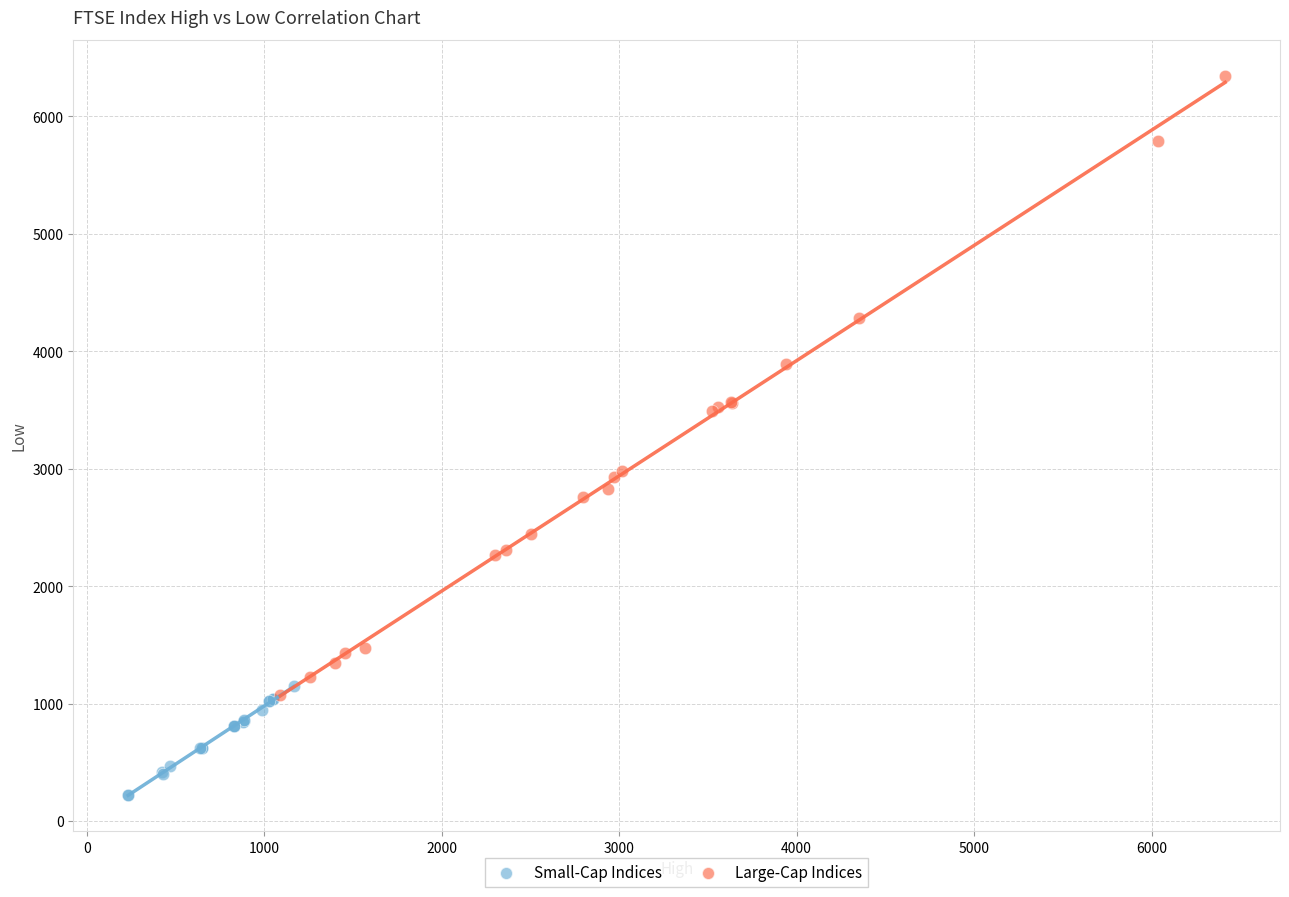

Which series has the widest spread of Y values?

Large-Cap Indices